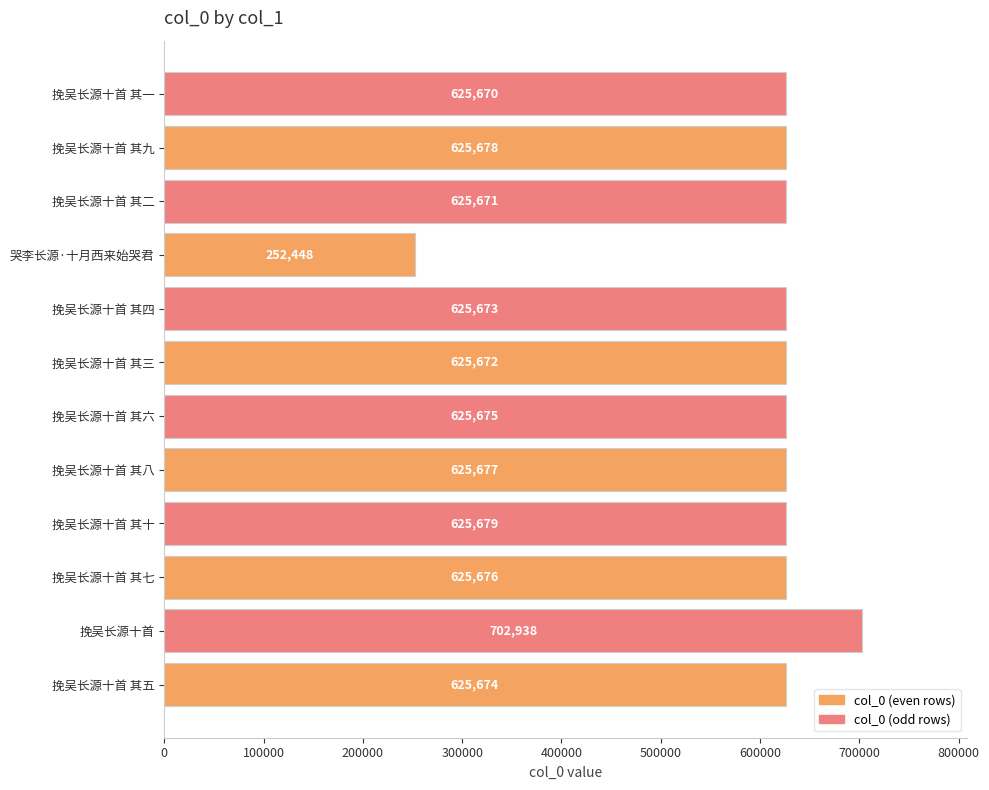

The chart shows a value of 625673 at 挽吴长源十首 其四. True or false?

True